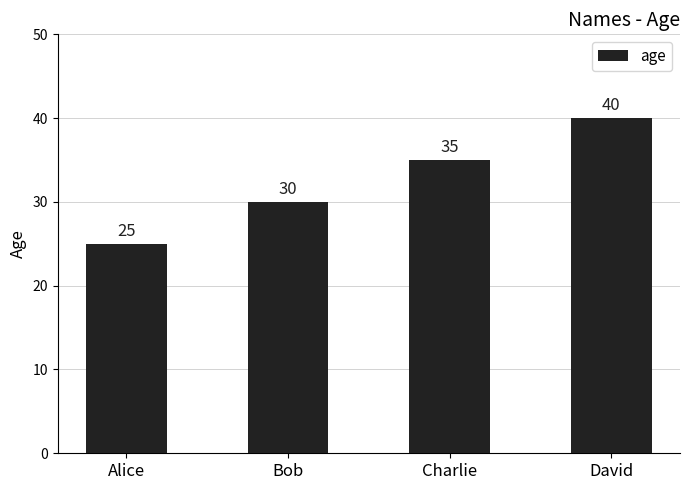

Reading right to left, list all the values displayed in this chart.

David=40	Charlie=35	Bob=30	Alice=25